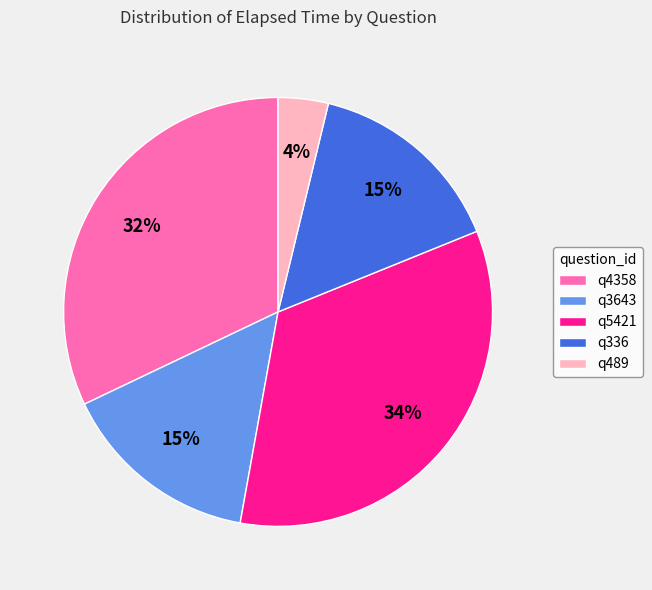

Is q336 the majority of the pie?

No